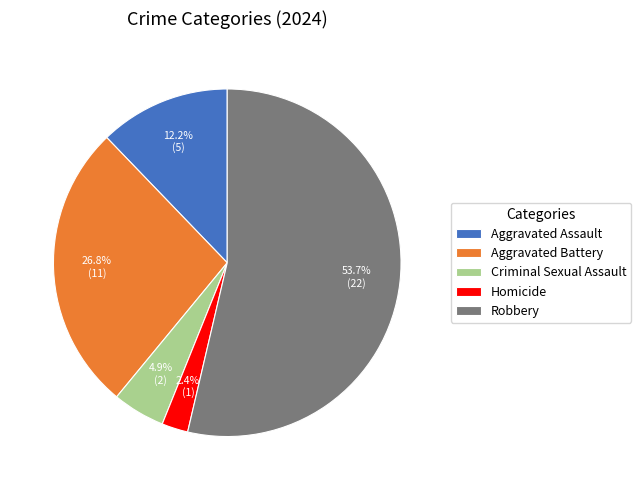

To the nearest percent, what is the difference between the largest and smallest slice percentages?

51%